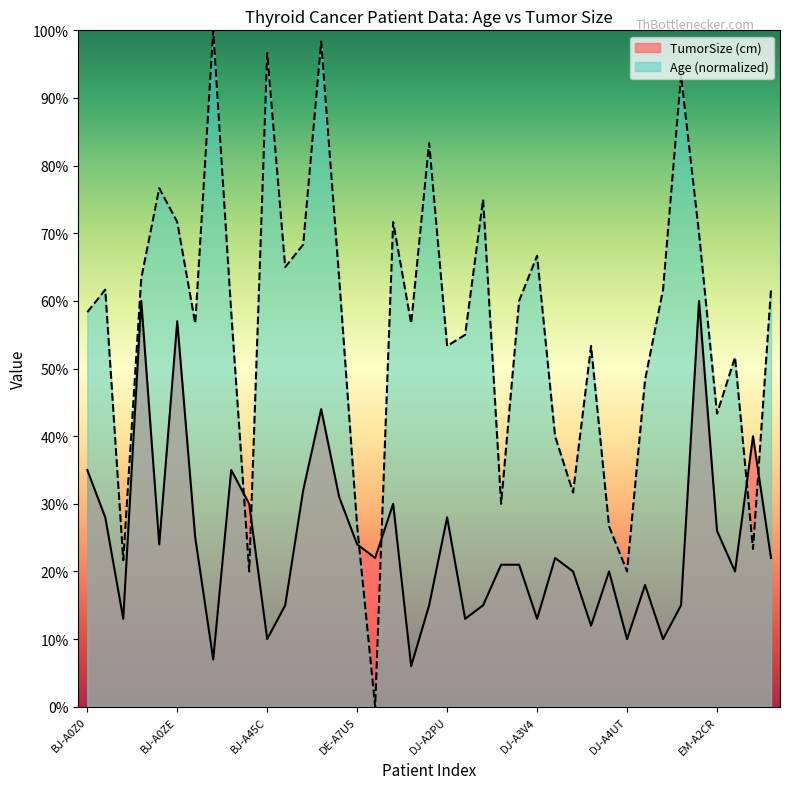

What is the difference between the highest and lowest values at BJ-A0Z2?

3.4